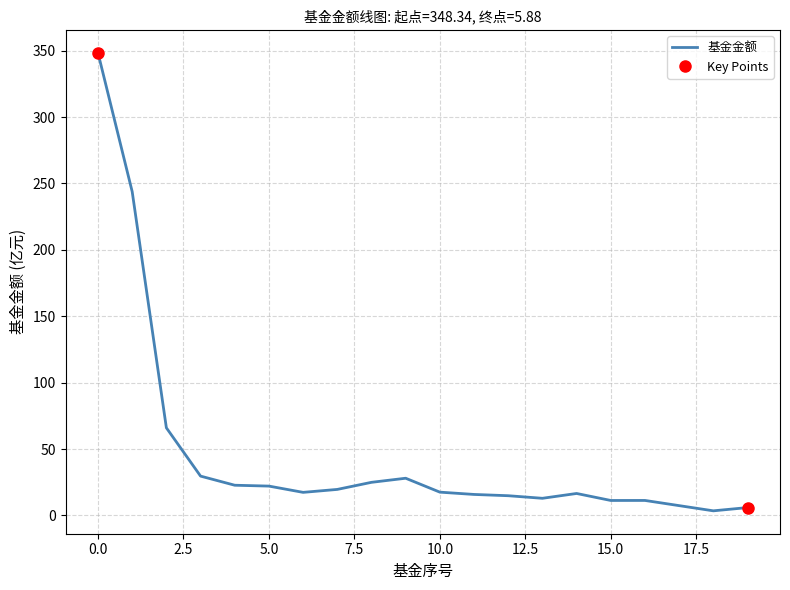

The value of 基金金额 at 0.0 is 348.3. True or false?

True